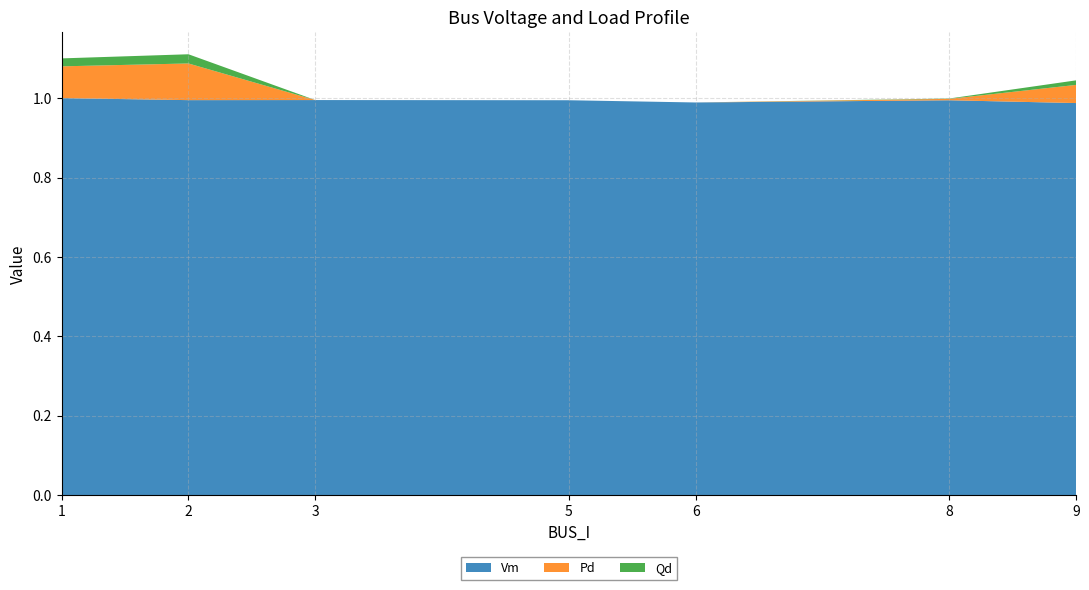

Reading left to right, what are all the values shown in this chart?

Vm: 1=1.0	2=1.0	3=1.0	5=1.0	6=1.0	8=1.0	9=1.0
Pd: 1=0.1	2=0.1	3=0.0	5=0.0	6=0.0	8=0.0	9=0.0
Qd: 1=0.0	2=0.0	3=0.0	5=0.0	6=0.0	8=0.0	9=0.0